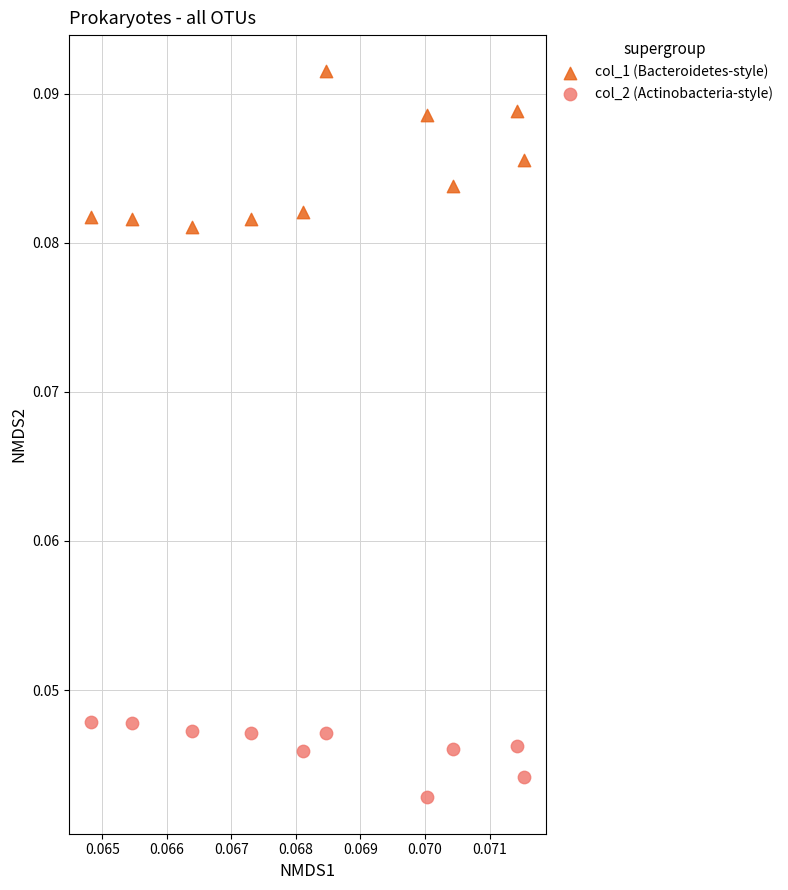

Which series contains the highest Y value?

col_1 (Bacteroidetes-style)